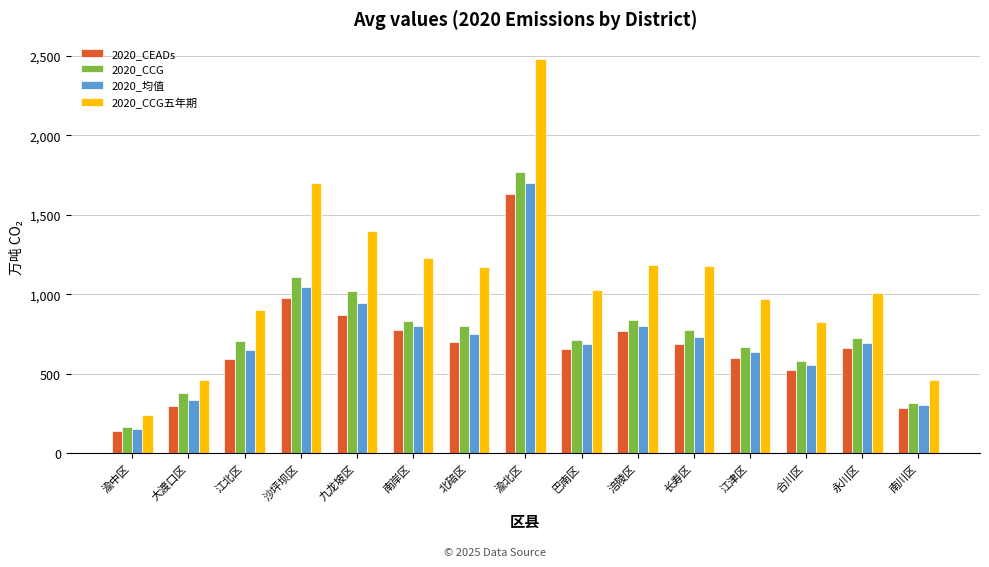

What is the sum of all 2020_CCG values?

11405.5